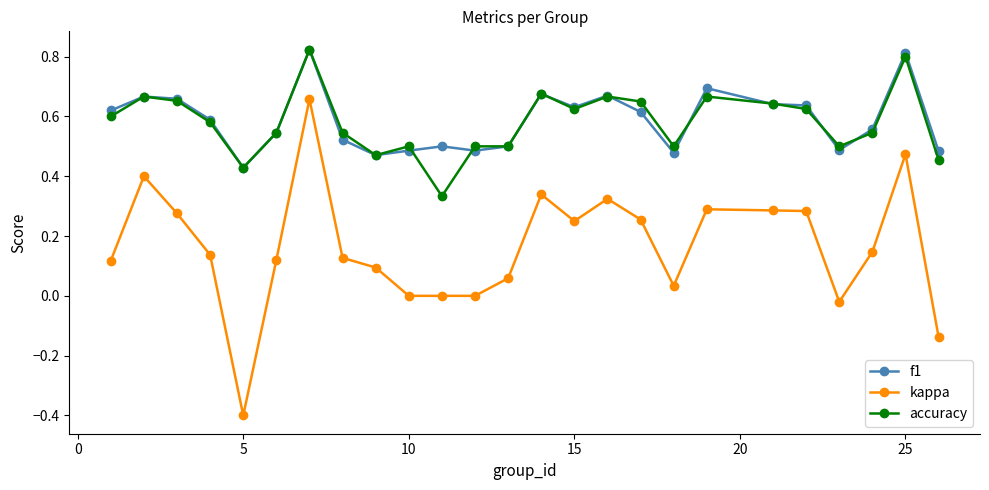

What are all the series names shown in the legend?

f1, kappa, accuracy